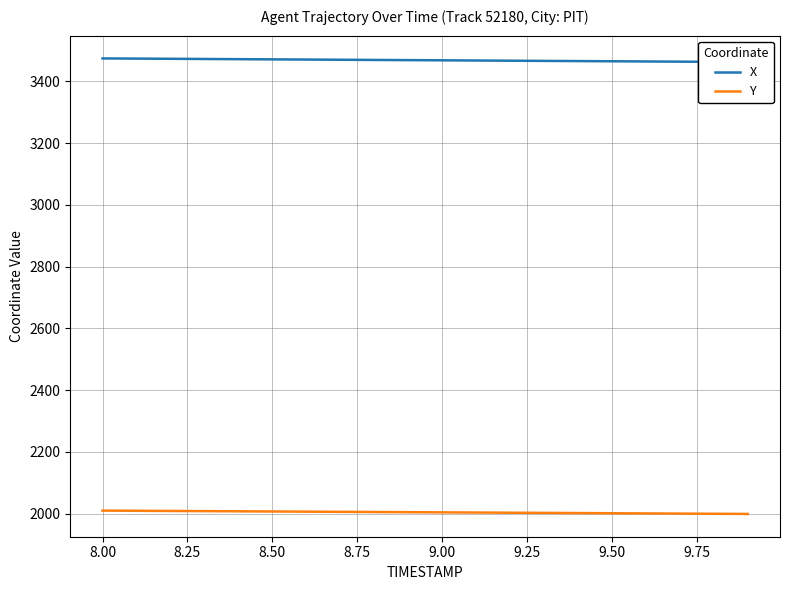

What is the average value of the X series?

3468.1